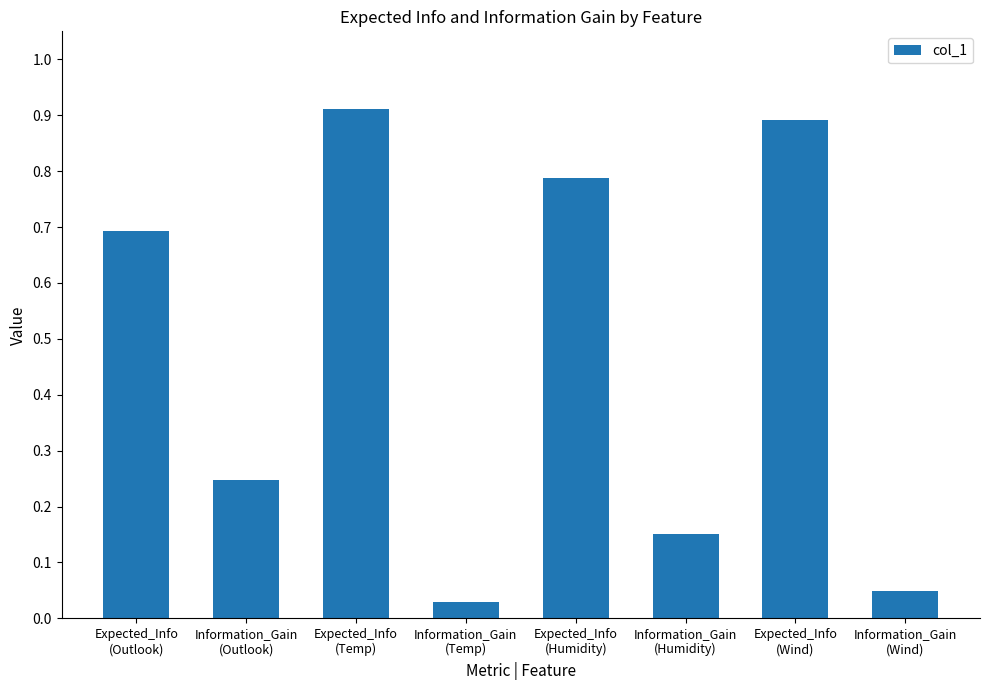

Rank the categories by value from highest to lowest.

Expected_Info
(Temp), Expected_Info
(Wind), Expected_Info
(Humidity), Expected_Info
(Outlook), Information_Gain
(Outlook), Information_Gain
(Humidity), Information_Gain
(Wind), Information_Gain
(Temp)